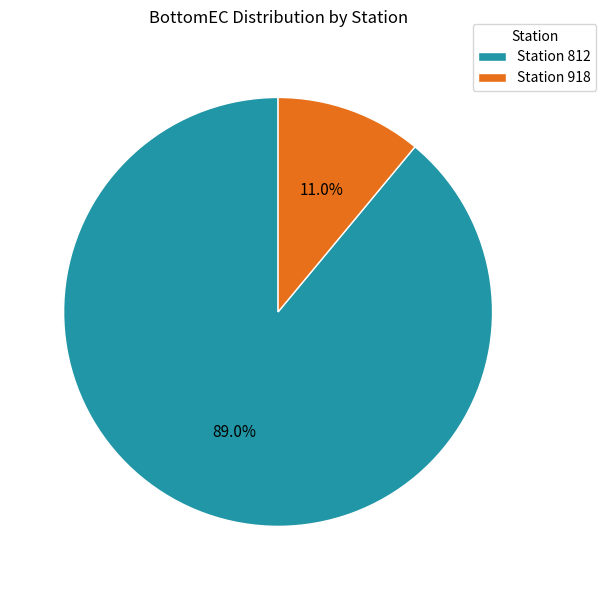

What is the smallest slice in the pie chart?

Station 918